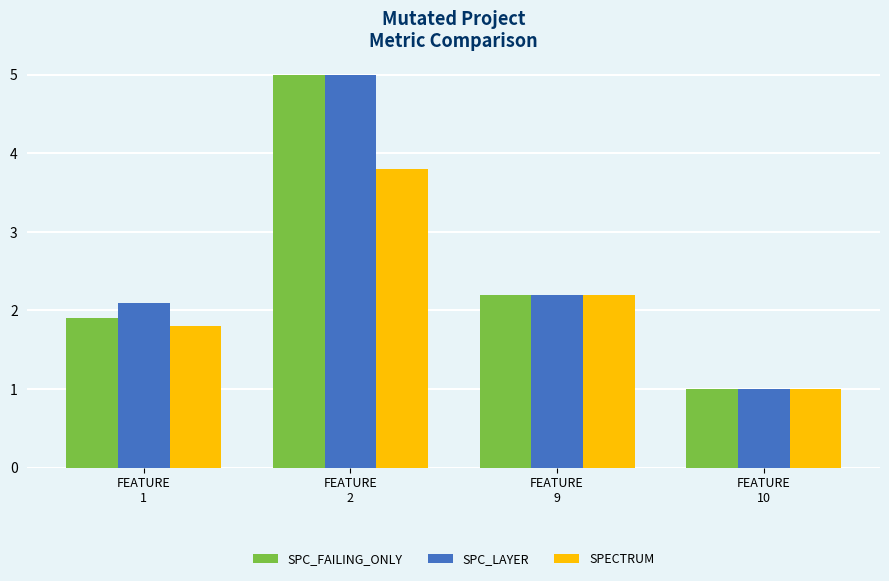

What is the difference between the maximum and minimum values in the SPC_FAILING_ONLY series?

4.0